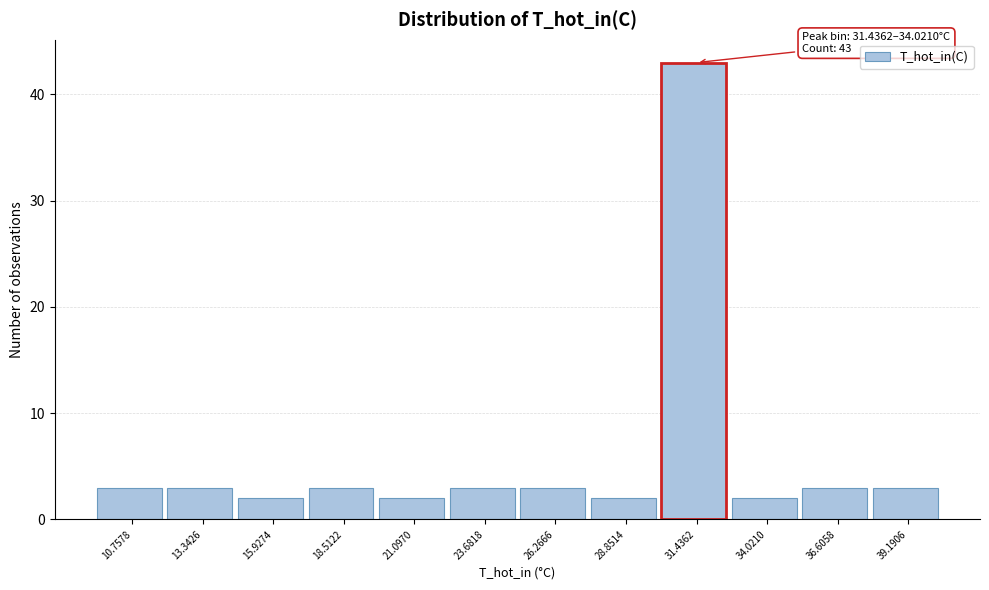

Reading left to right, list all the values displayed in this chart.

10.7578=3	13.3426=3	15.9274=2	18.5122=3	21.0970=2	23.6818=3	26.2666=3	28.8514=2	31.4362=43	34.0210=2	36.6058=3	39.1906=3